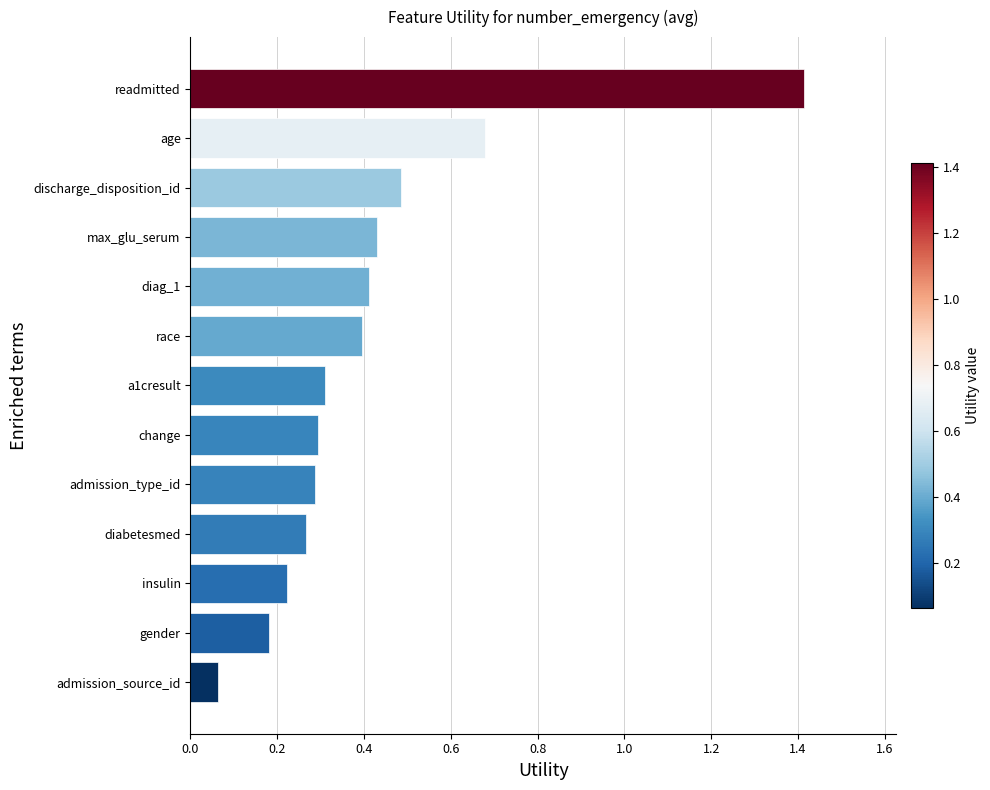

At which label is the value closest to 0?

admission_source_id